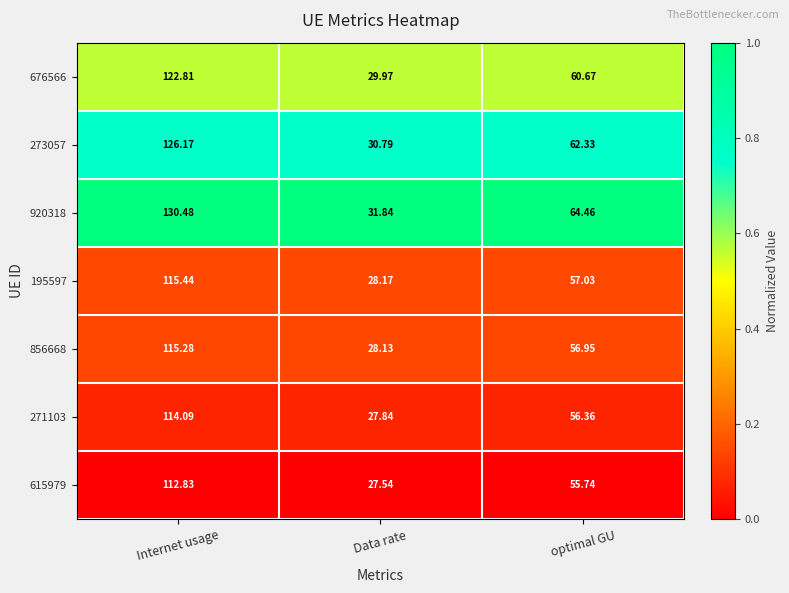

Is the value of 273057 at Data rate greater than the value of 271103 at optimal GU?

No